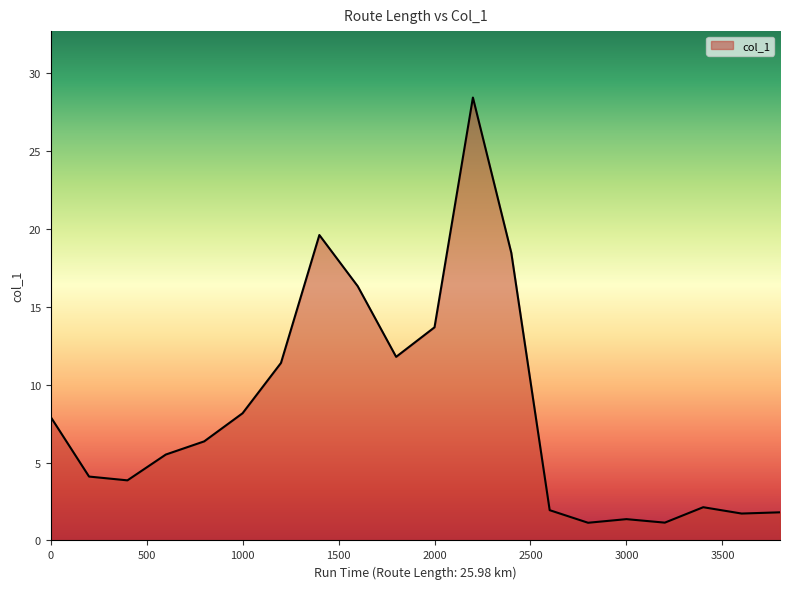

How many lines are shown in the chart?

1